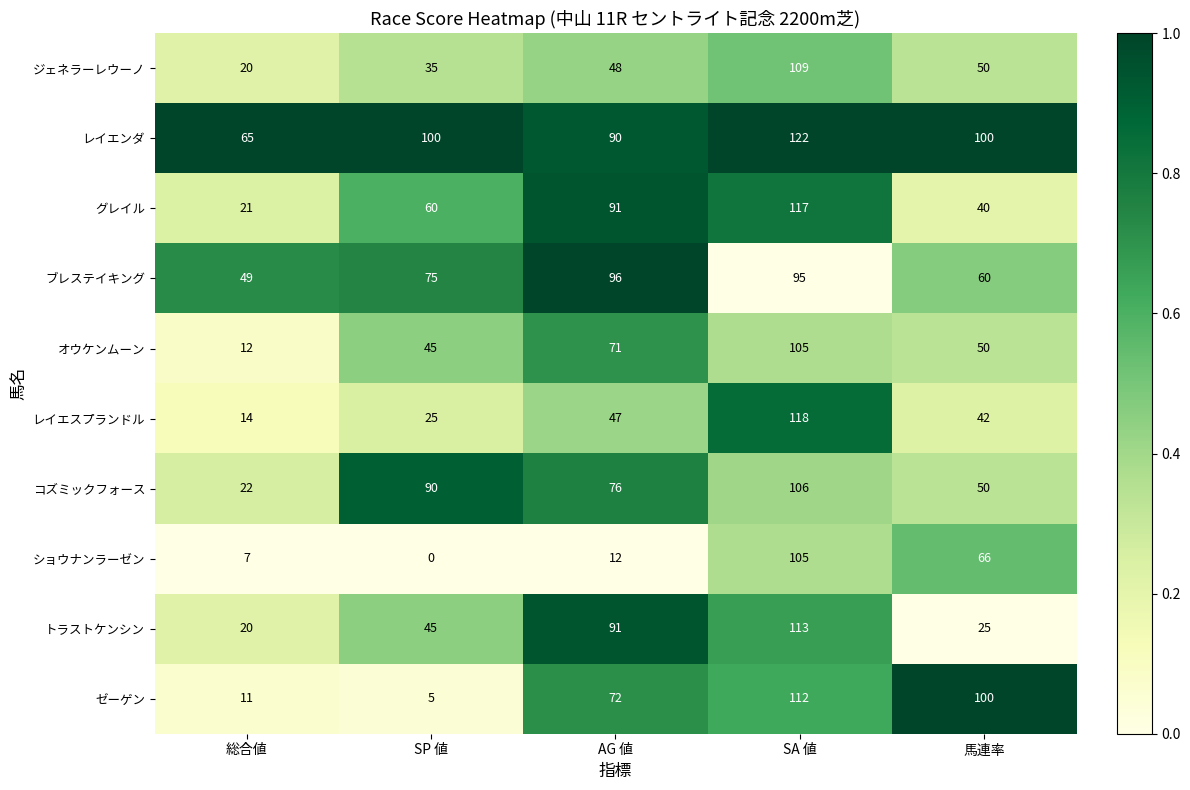

What is the difference between the ゼーゲン values at SA 値 and SP 値?

107